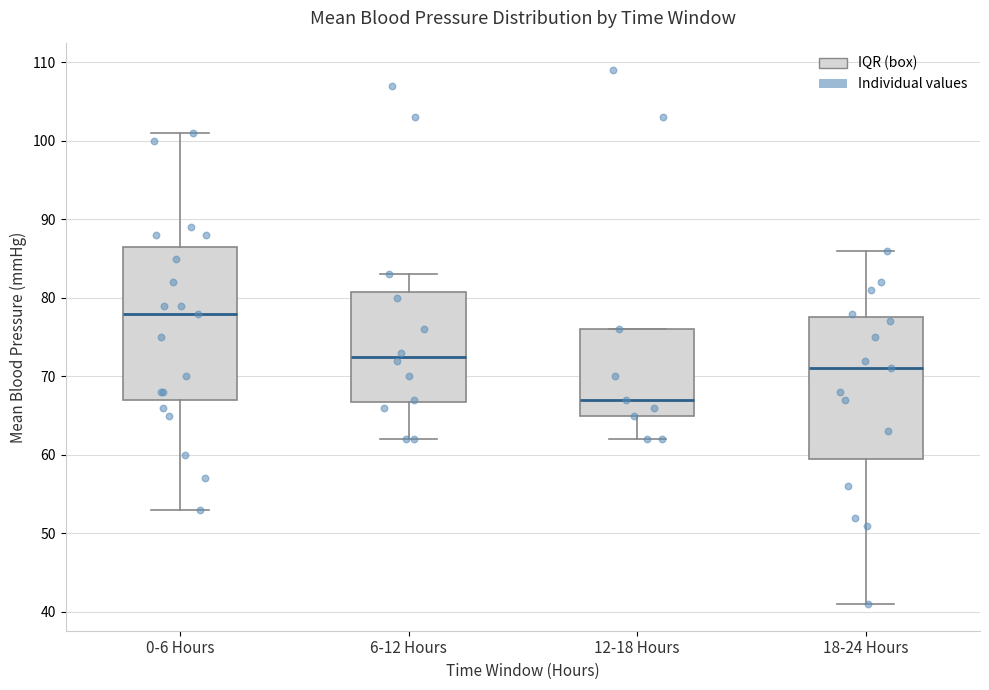

Which box's median line is the highest?

0-6 Hours